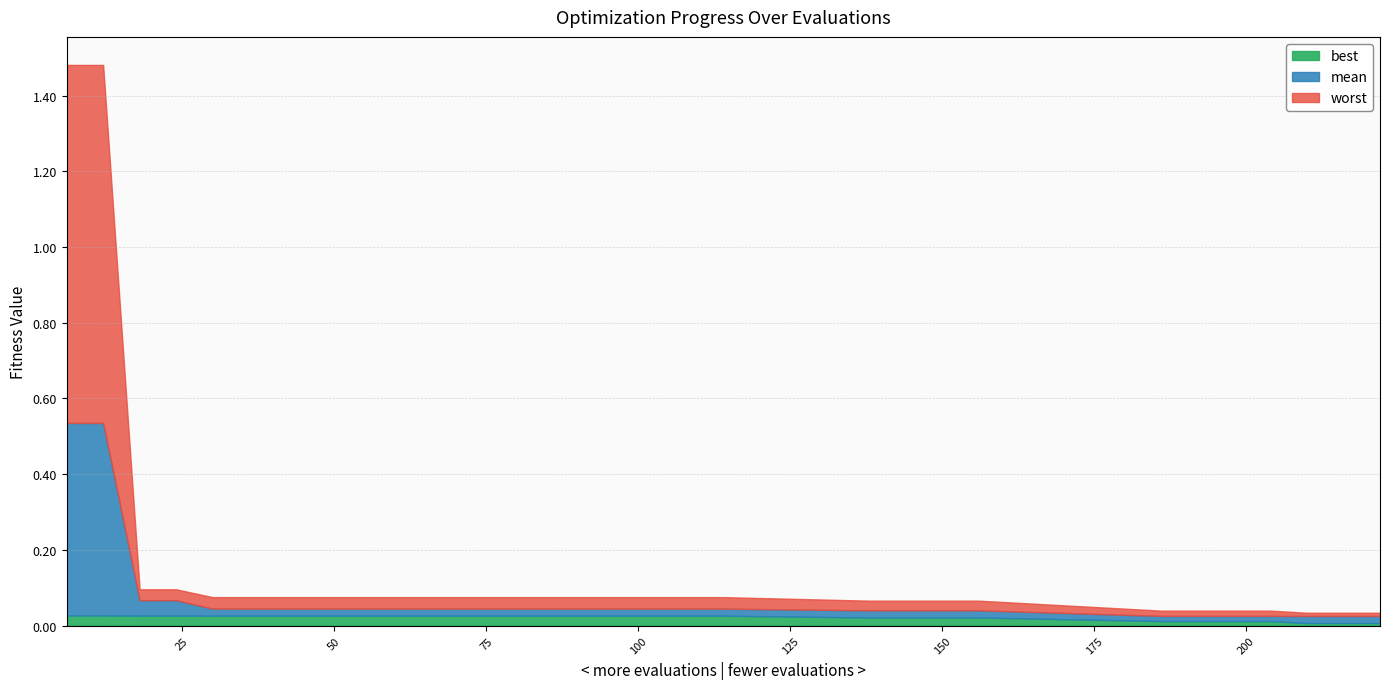

Which series has the widest spread of values?

worst